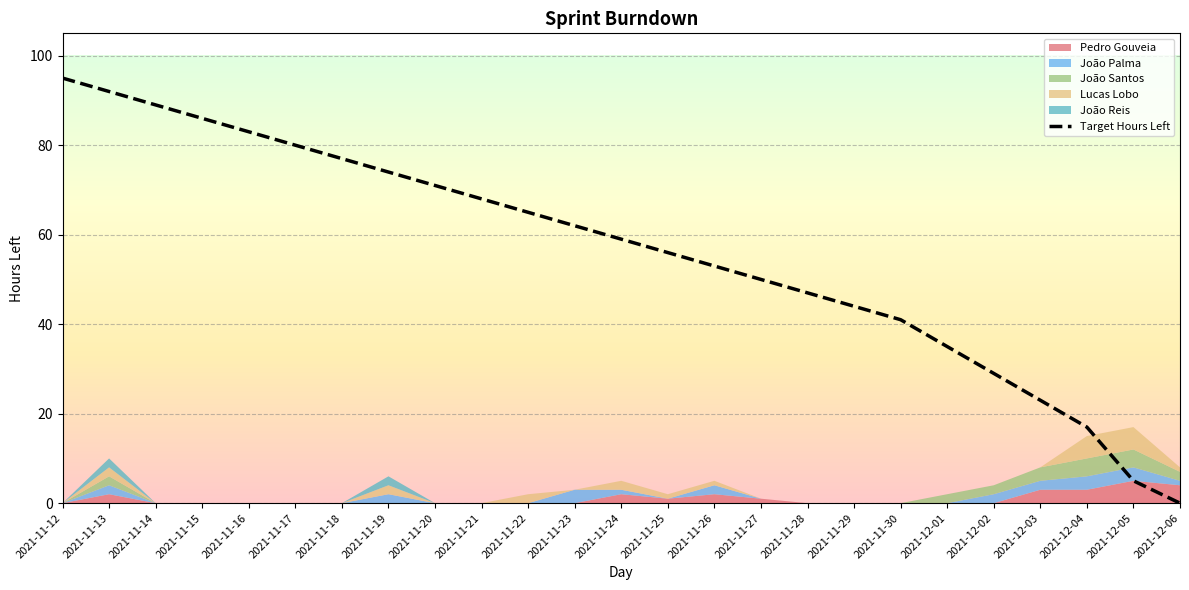

Rank the categories by value from highest to lowest.

2021-11-12, 2021-11-13, 2021-11-14, 2021-11-15, 2021-11-16, 2021-11-17, 2021-11-18, 2021-11-19, 2021-11-20, 2021-11-21, 2021-11-22, 2021-11-23, 2021-11-24, 2021-11-25, 2021-11-26, 2021-11-27, 2021-11-28, 2021-11-29, 2021-11-30, 2021-12-01, 2021-12-02, 2021-12-03, 2021-12-04, 2021-12-05, 2021-12-06